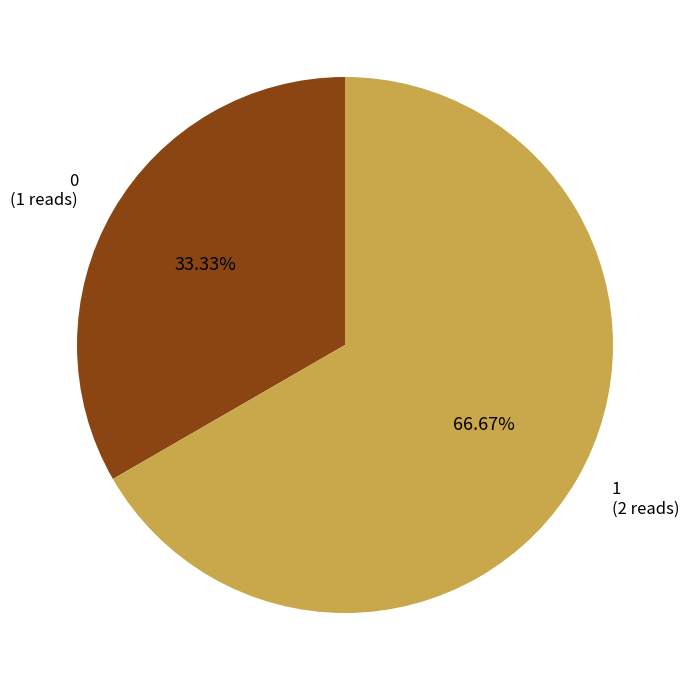

How many segments does this pie chart have?

2